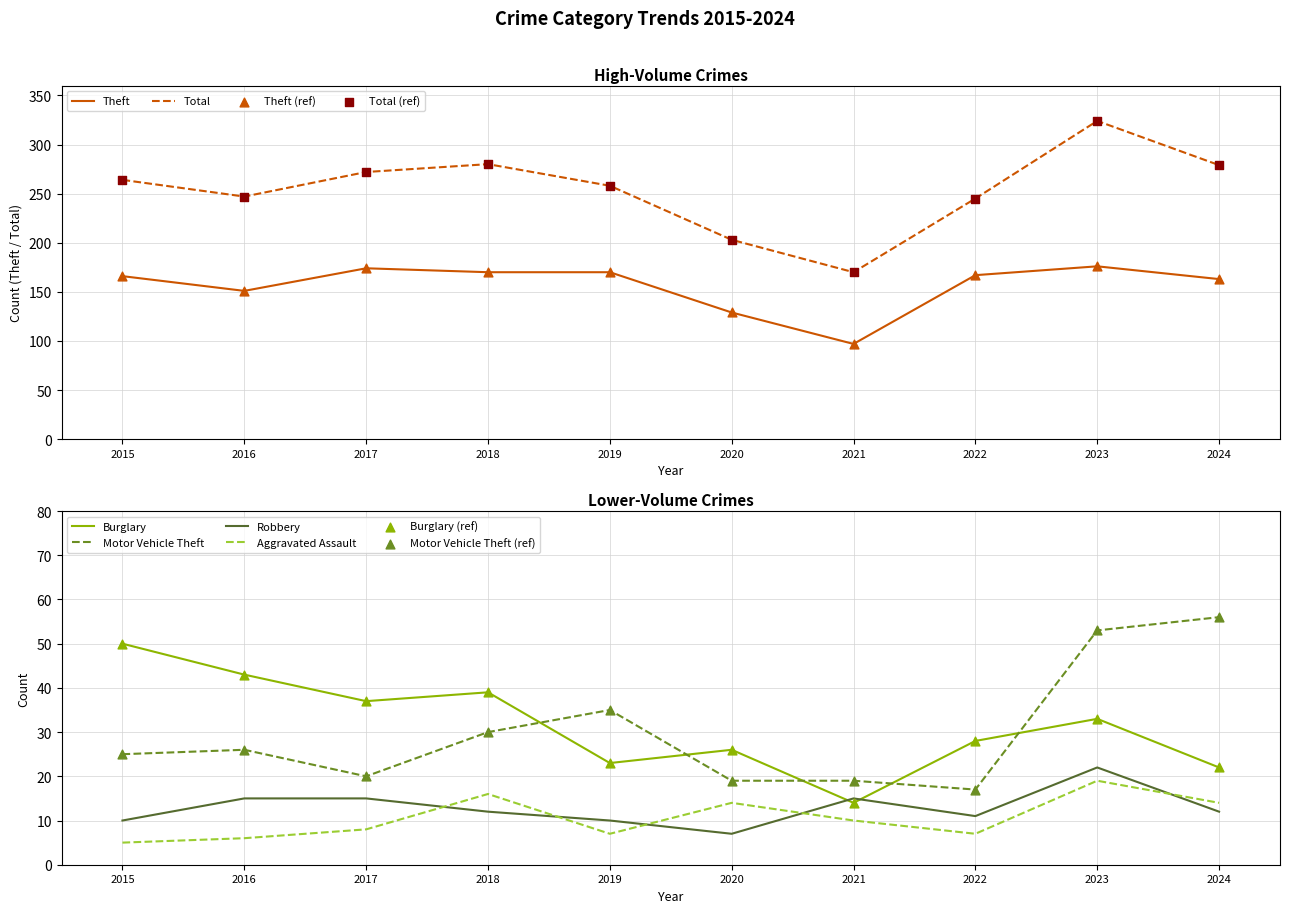

Which series has the largest Y range (max minus min)?

Total